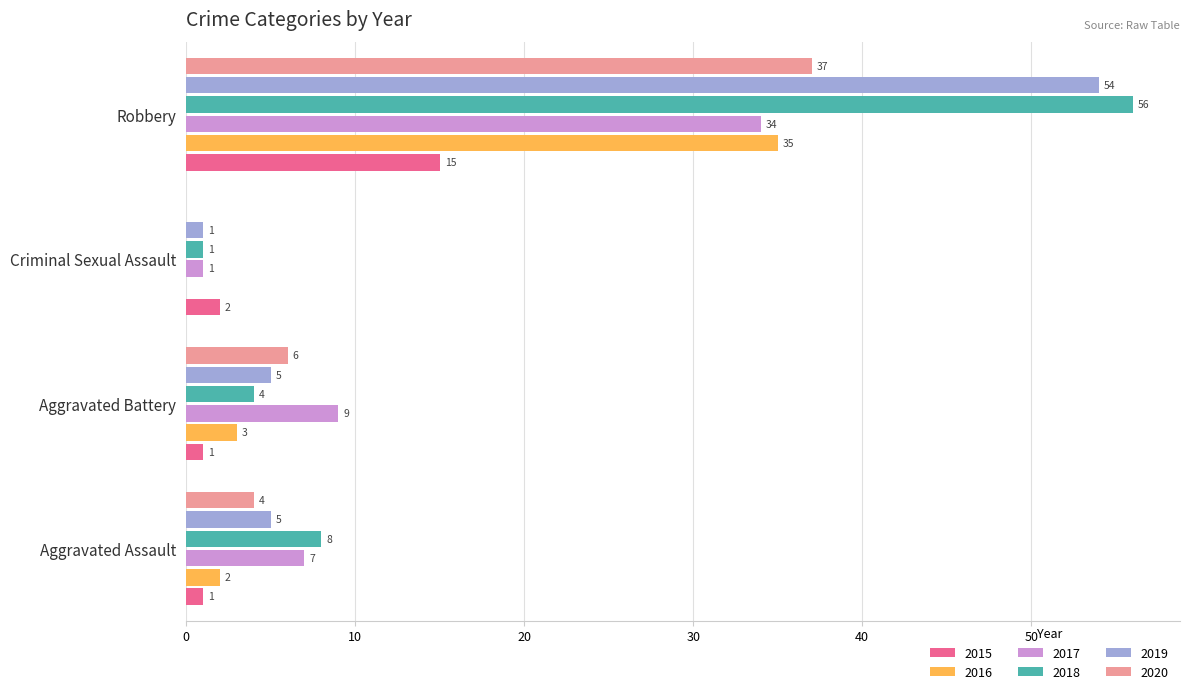

What are all the series names shown in the legend?

2015, 2016, 2017, 2018, 2019, 2020